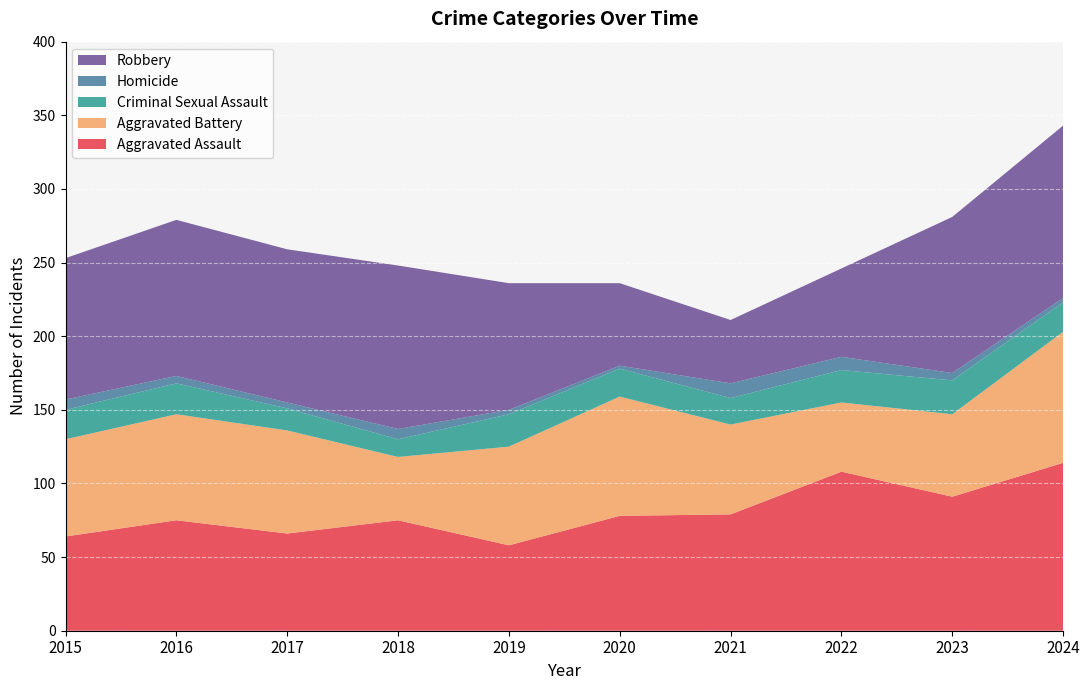

Reading left to right, transcribe all the data shown in this chart.

Aggravated Assault: 2015=64	2016=75	2017=66	2018=75	2019=58	2020=78	2021=79	2022=108	2023=91	2024=114
Aggravated Battery: 2015=66	2016=72	2017=70	2018=43	2019=67	2020=81	2021=61	2022=47	2023=56	2024=89
Criminal Sexual Assault: 2015=20	2016=21	2017=15	2018=12	2019=22	2020=19	2021=18	2022=22	2023=23	2024=20
Homicide: 2015=7	2016=5	2017=4	2018=7	2019=3	2020=2	2021=10	2022=9	2023=5	2024=3
Robbery: 2015=96	2016=106	2017=104	2018=111	2019=86	2020=56	2021=43	2022=60	2023=106	2024=117